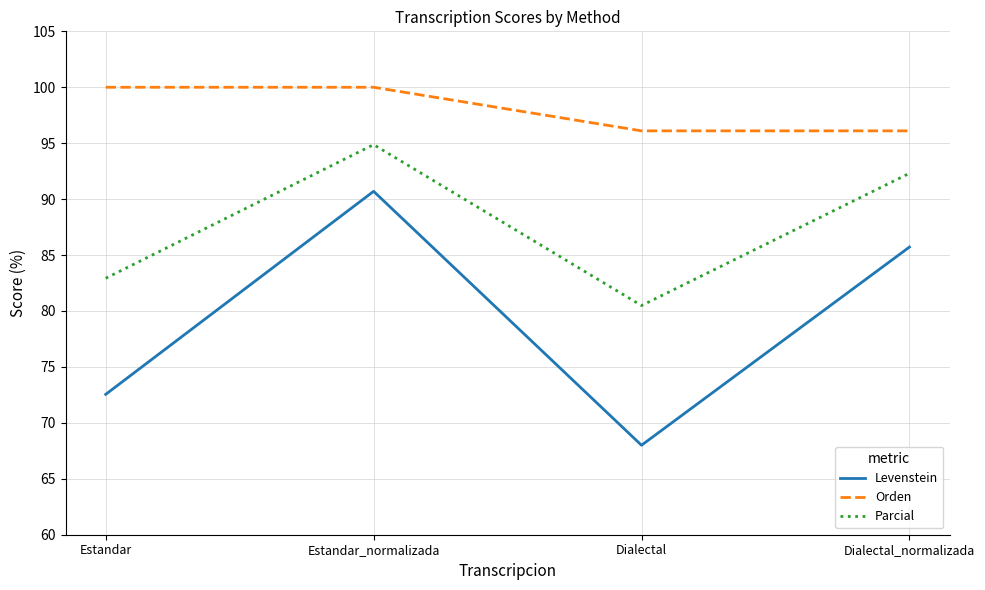

What is the difference between the second highest and second lowest values in the Levenstein series?

13.2